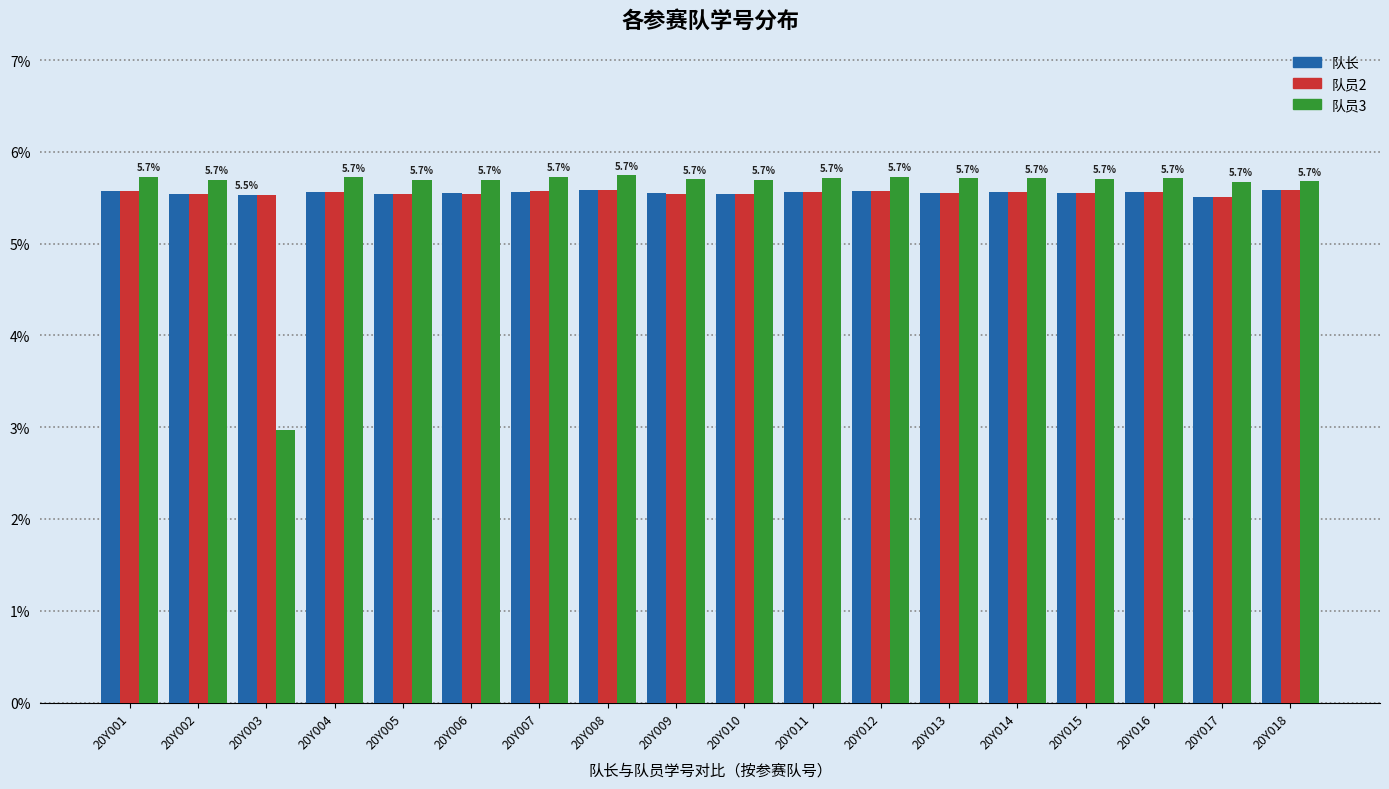

What is the difference between the maximum and minimum values in the 队员2 series?

0.1